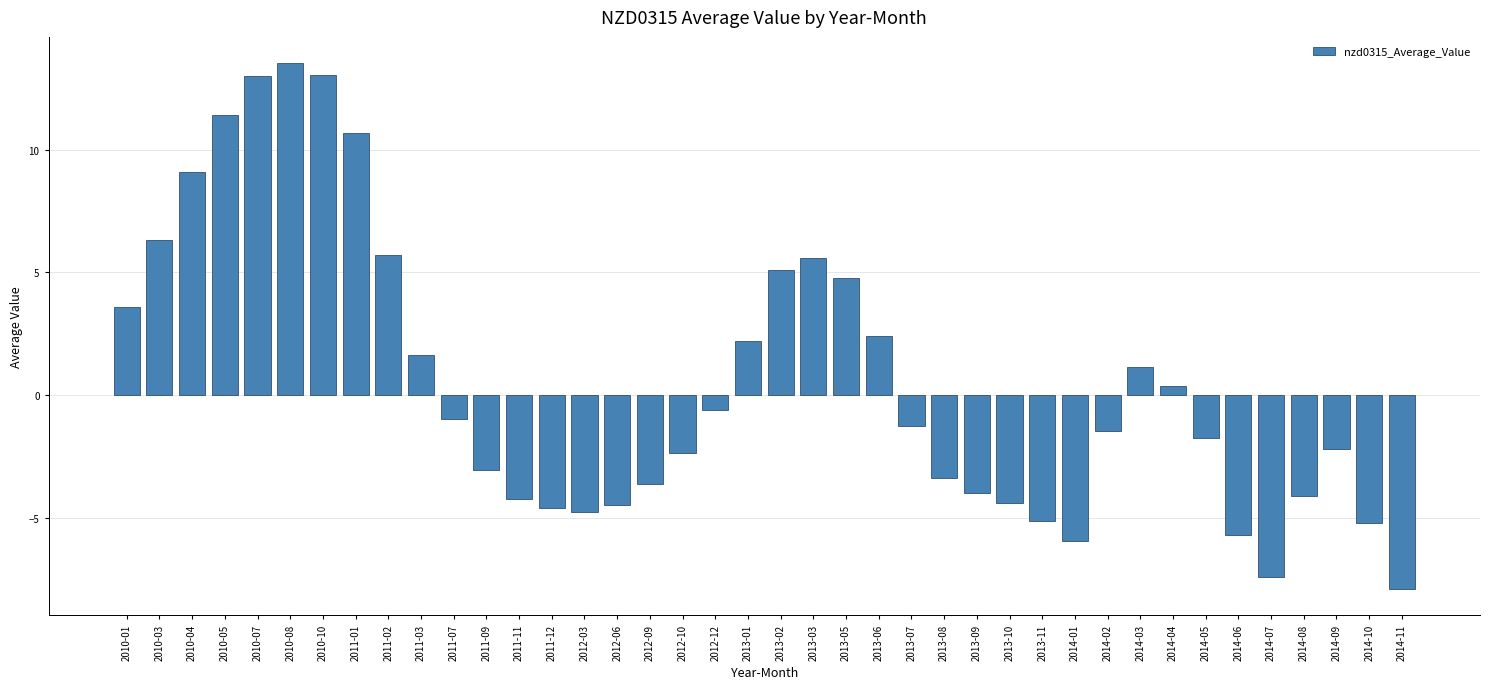

What is the difference between the second highest and second lowest values?

20.5